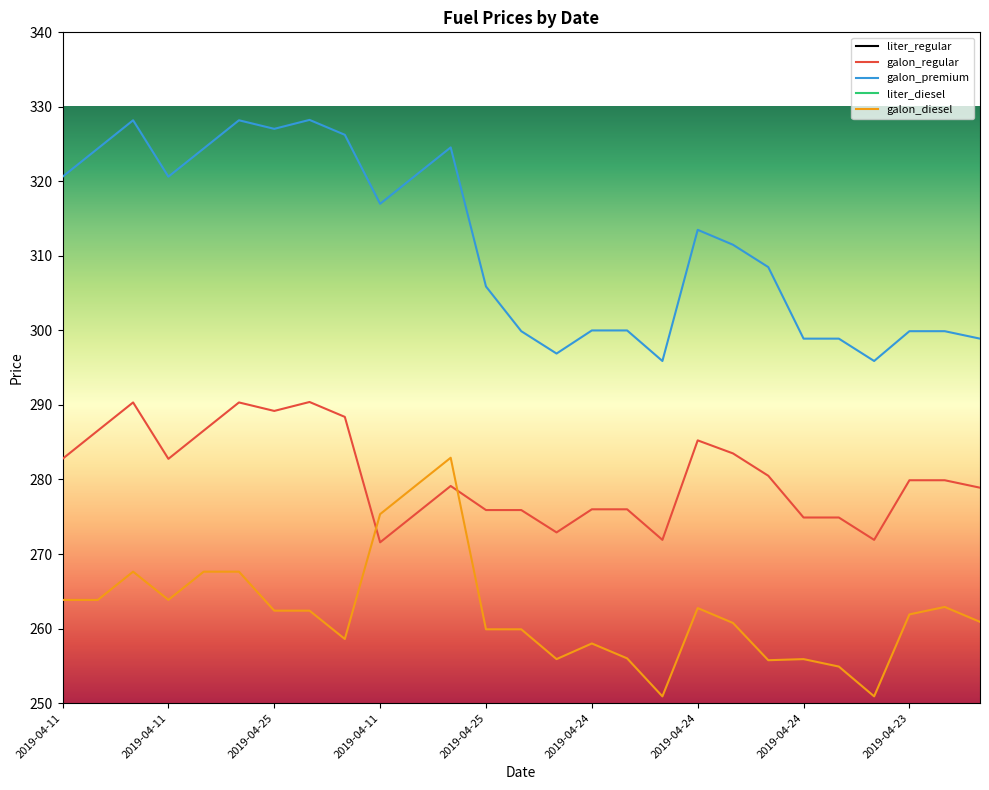

Rank the categories by liter_regular value from lowest to highest.

2019-04-11, 2019-04-27, 2019-04-29, 2019-04-27, 2019-04-24, 2019-04-25, 2019-04-19, 2019-04-25, 2019-04-26, 2019-04-24, 2019-04-25, 2019-04-27, 2019-04-23, 2019-04-23, 2019-04-24, 2019-04-27, 2019-04-11, 2019-04-11, 2019-04-25, 2019-04-24, 2019-04-19, 2019-04-23, 2019-04-27, 2019-04-25, 2019-04-24, 2019-04-26, 2019-04-26